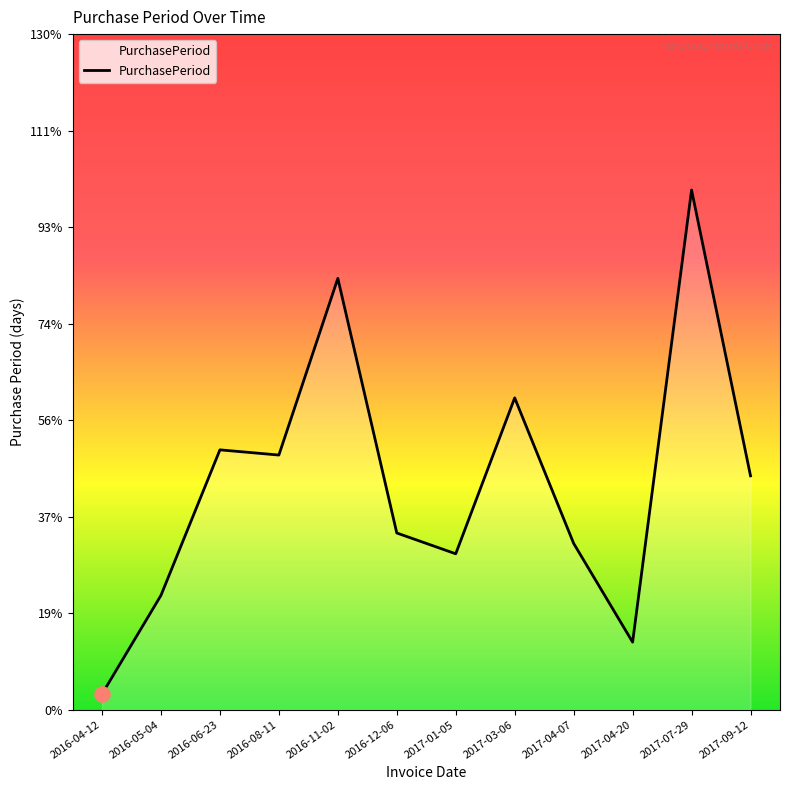

What is the change in value from 2016-11-02 to 2016-12-06?

-49